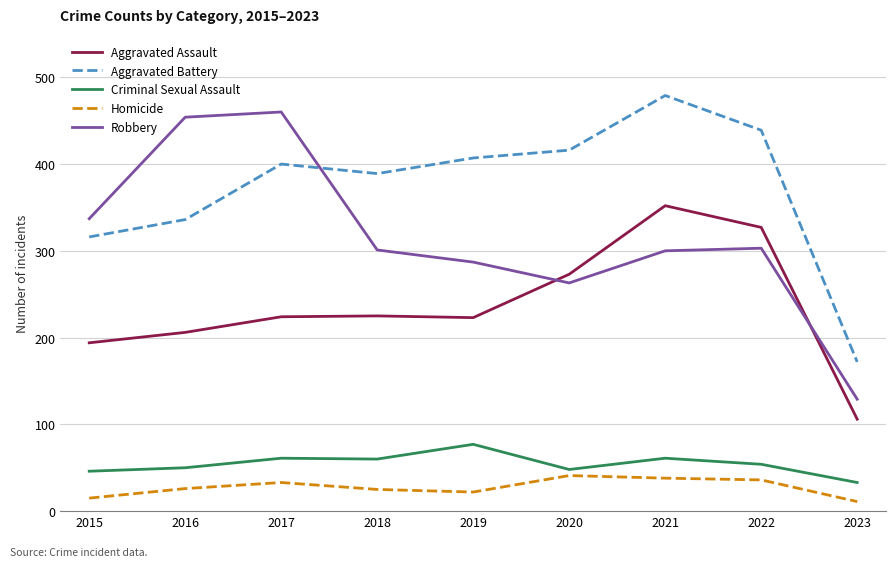

Is the value of Criminal Sexual Assault at 2021 greater than the value of Robbery at 2022?

No